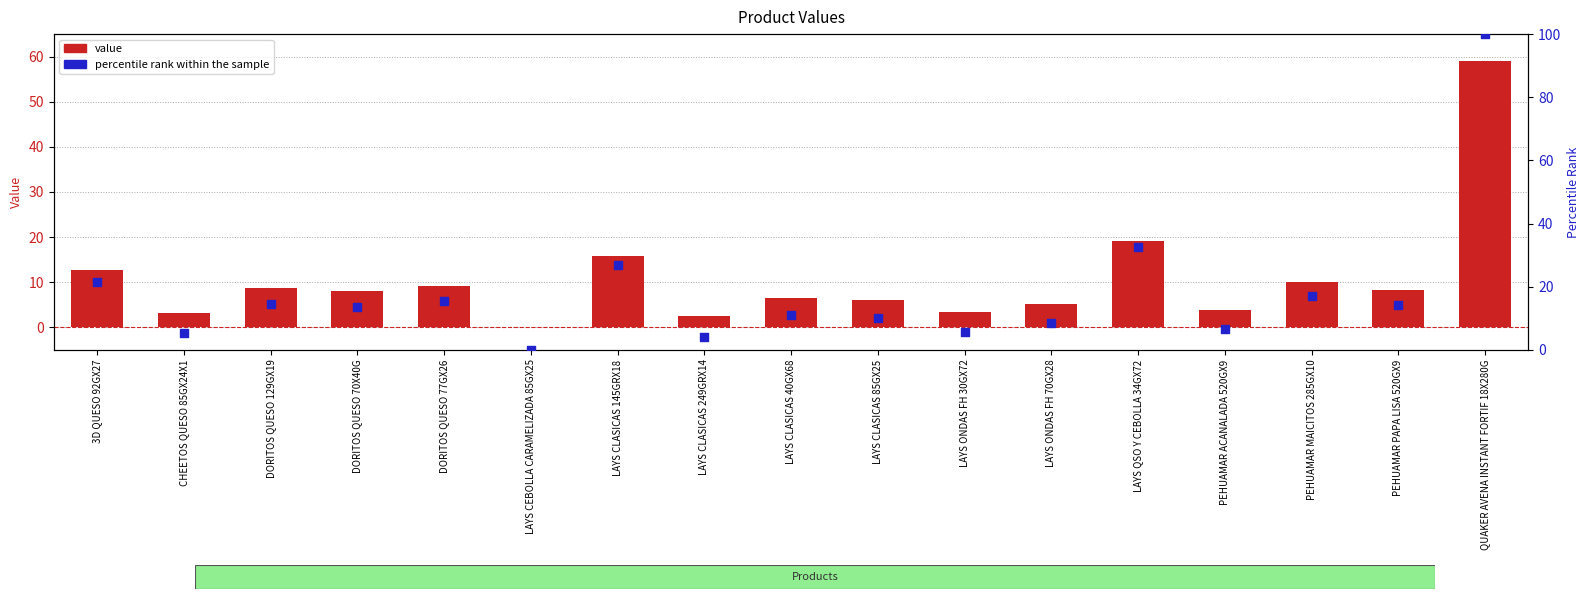

What are all the series names shown in the legend?

value, percentile rank within the sample